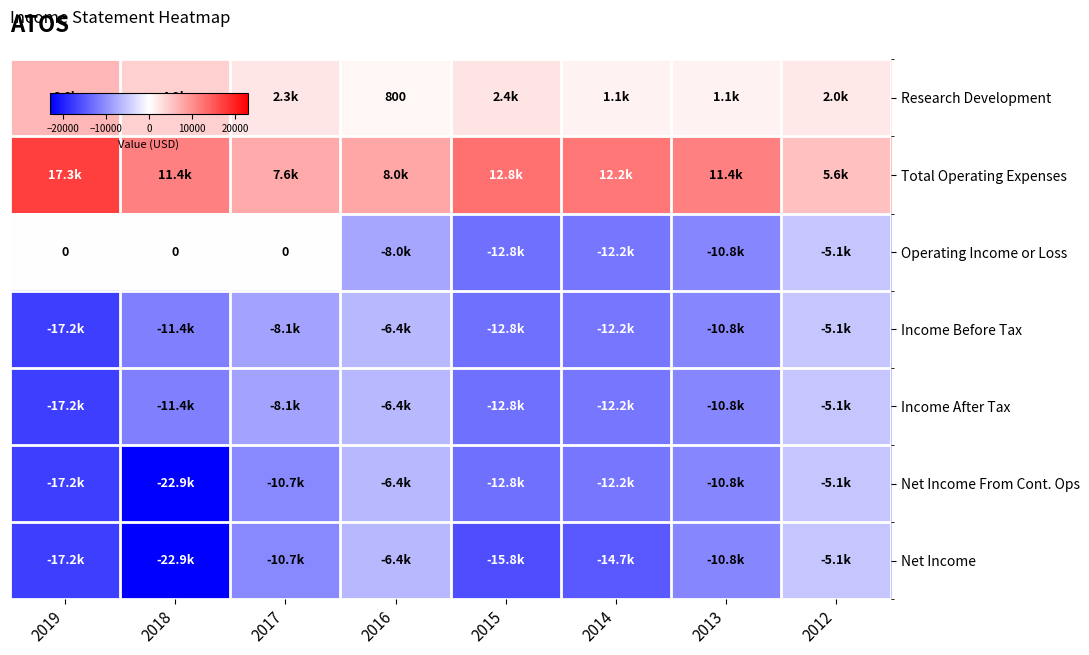

List the labels in order of Research Development value, largest first.

2019, 2018, 2015, 2017, 2012, 2014, 2013, 2016